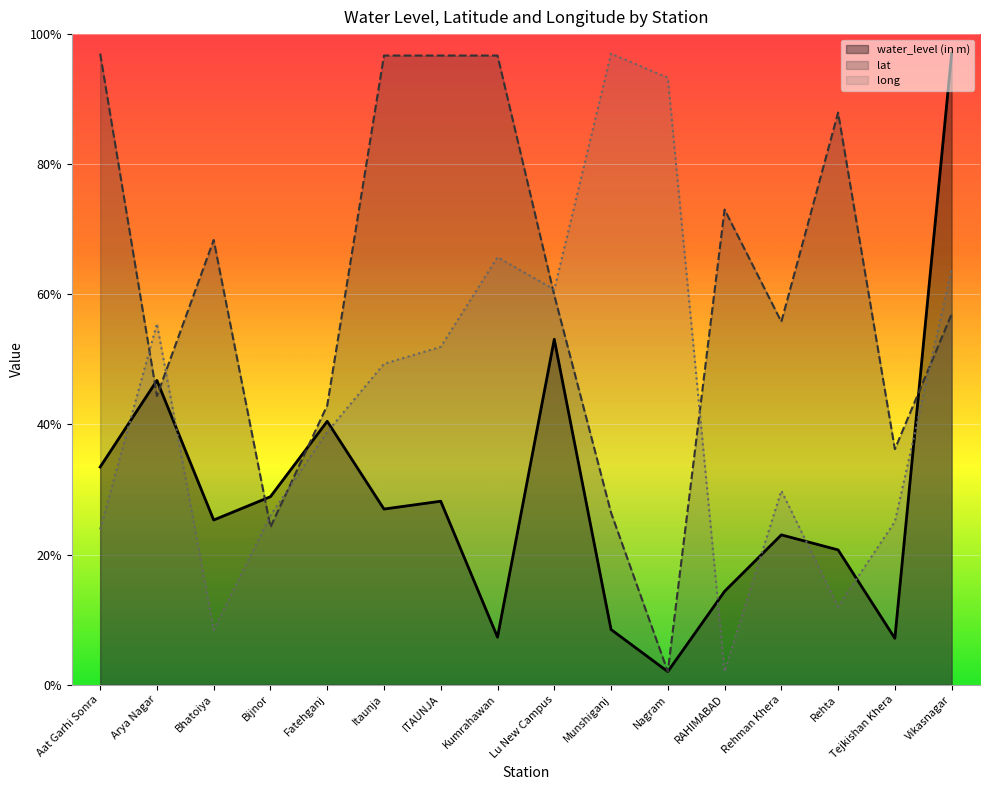

Where do lat and water_level (in m) first cross each other?

Aat Garhi Sonra and Arya Nagar